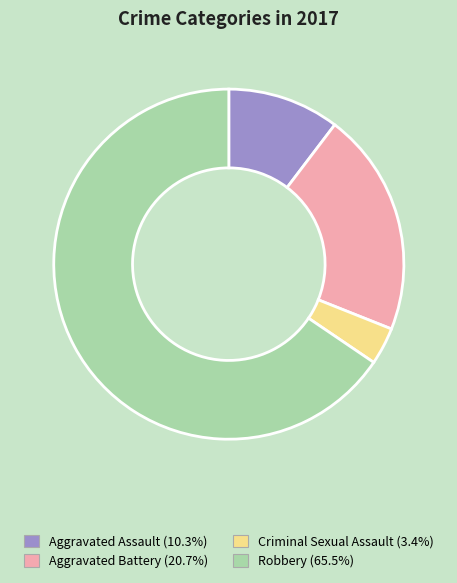

True or false: Aggravated Assault accounts for 1% of the total.

False